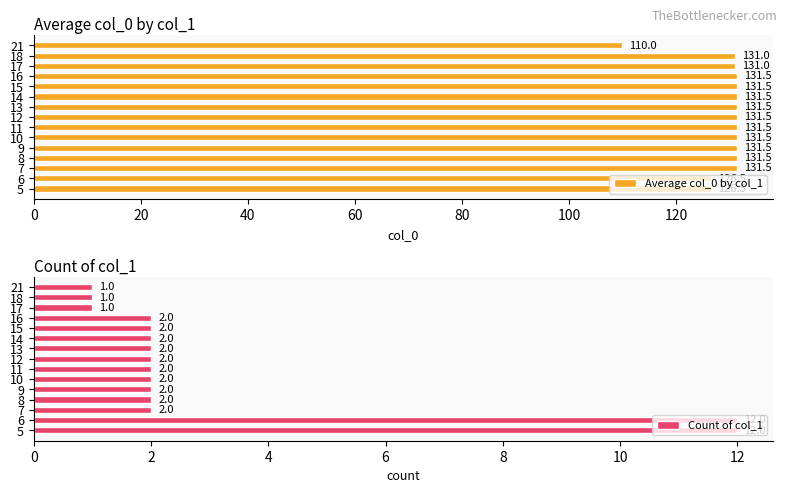

What is the sum of all Count of col_1 values?

47